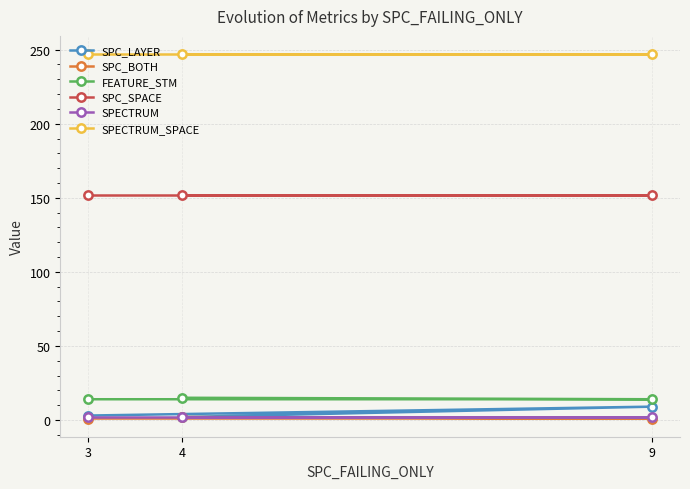

What is the maximum value shown in the chart?

247